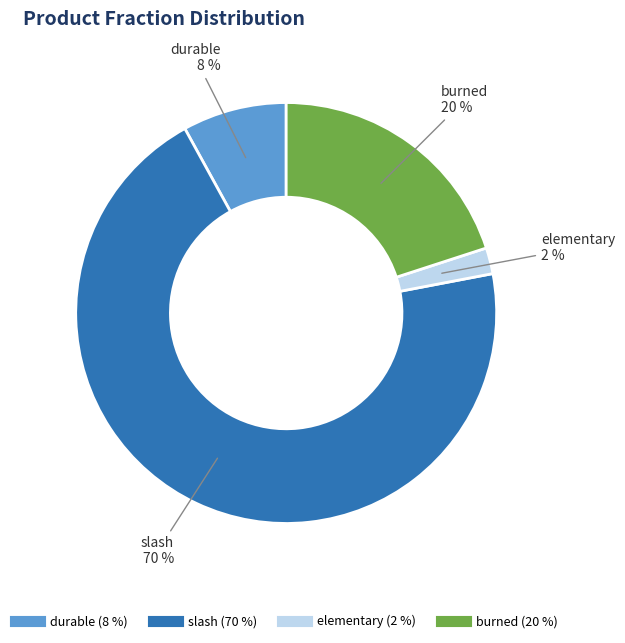

To the nearest percent, what is the difference between the largest and smallest slice percentages?

68%